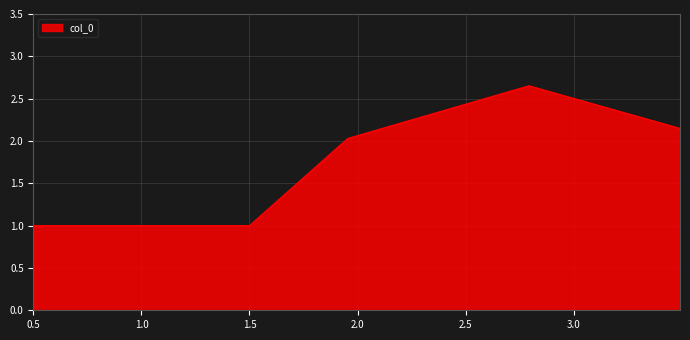

True or false: the data has more than 1 interior local peaks.

False